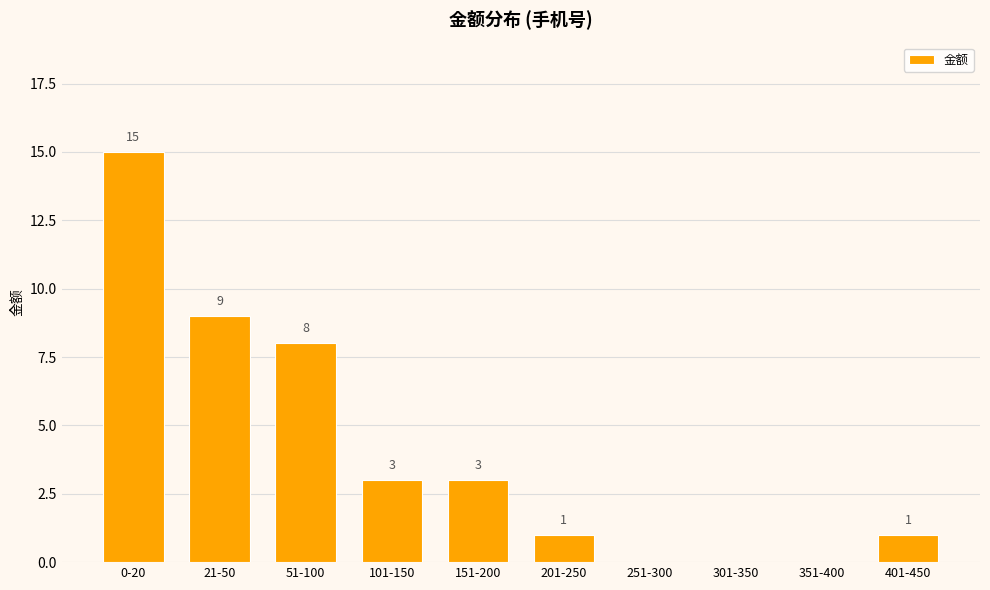

Read the value at 21-50, to the nearest 5.

10